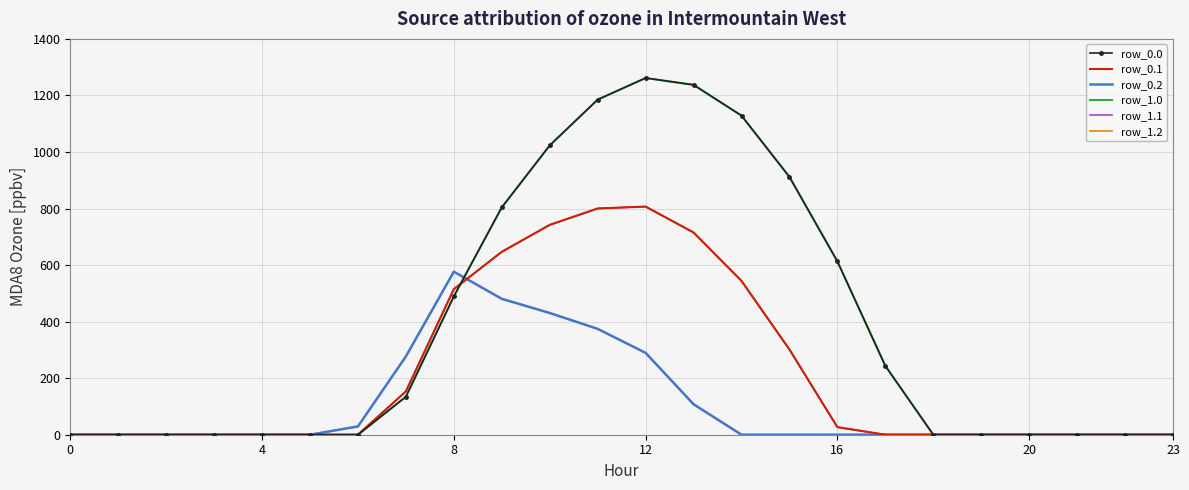

Between which two adjacent categories do row_0.2 and row_0.1 first intersect?

8 and 9